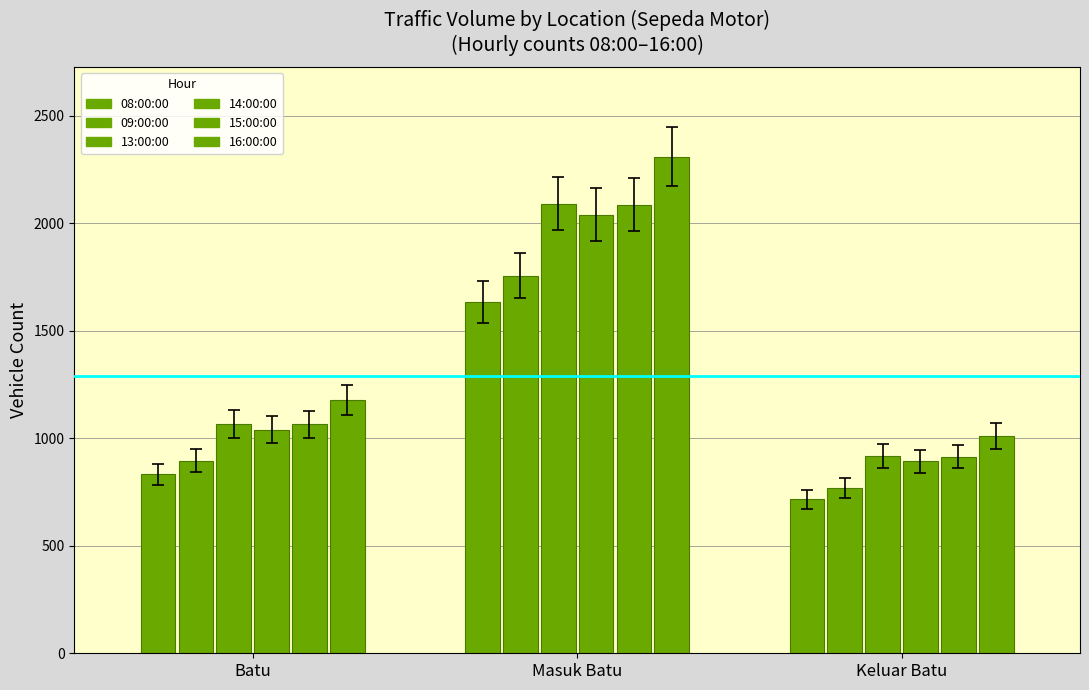

How many series are shown in this chart?

6